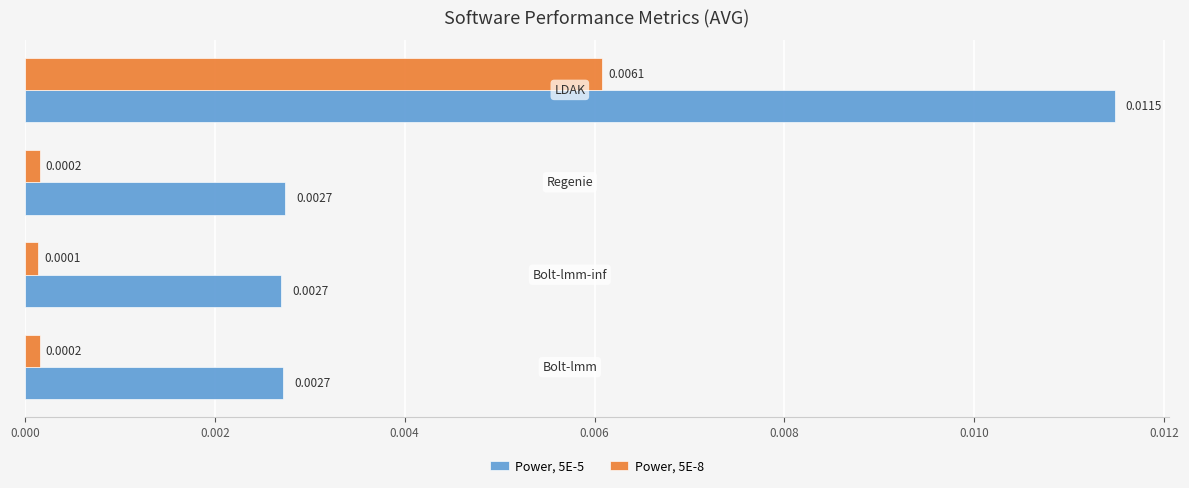

Count the number of data series in this chart.

2